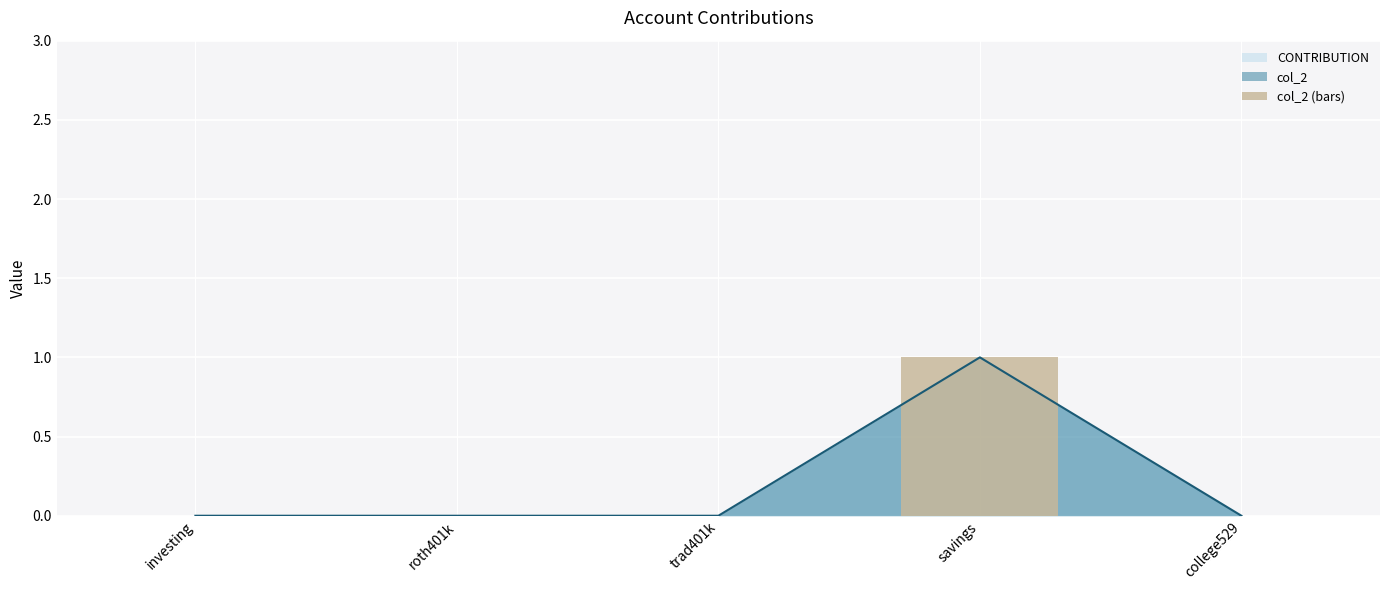

Reading left to right, transcribe all the data shown in this chart.

investing=0	roth401k=0	trad401k=0	savings=1	college529=0